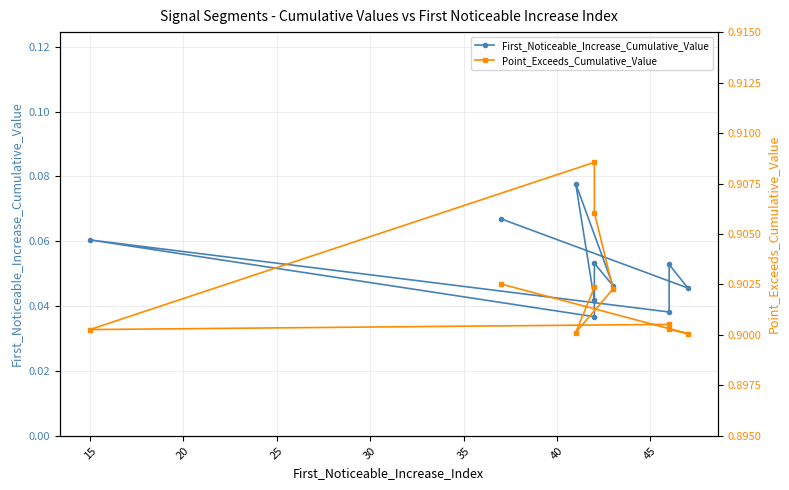

Between 40 and 45, which series saw the biggest shift?

First_Noticeable_Increase_Cumulative_Value